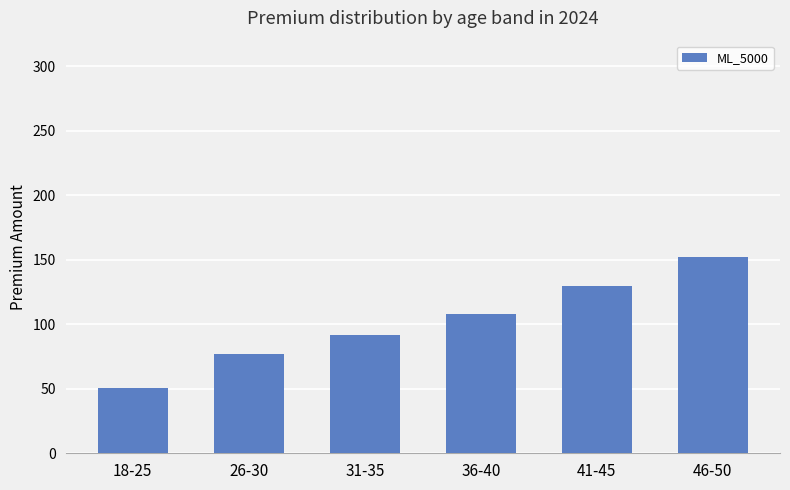

Are the bars horizontal?

No